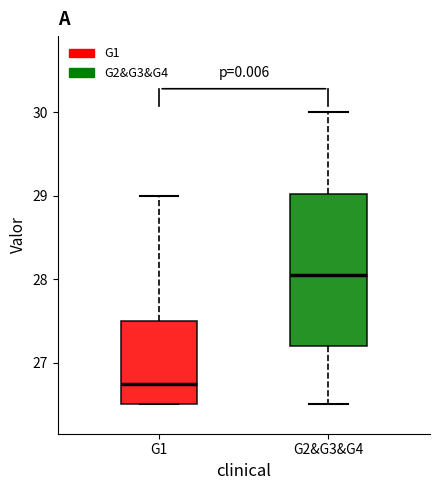

Where does the upper whisker of the box for G2&G3&G4 end on the y-axis? The values are not printed on the chart, so give them approximately, as read against the axis.

30.0